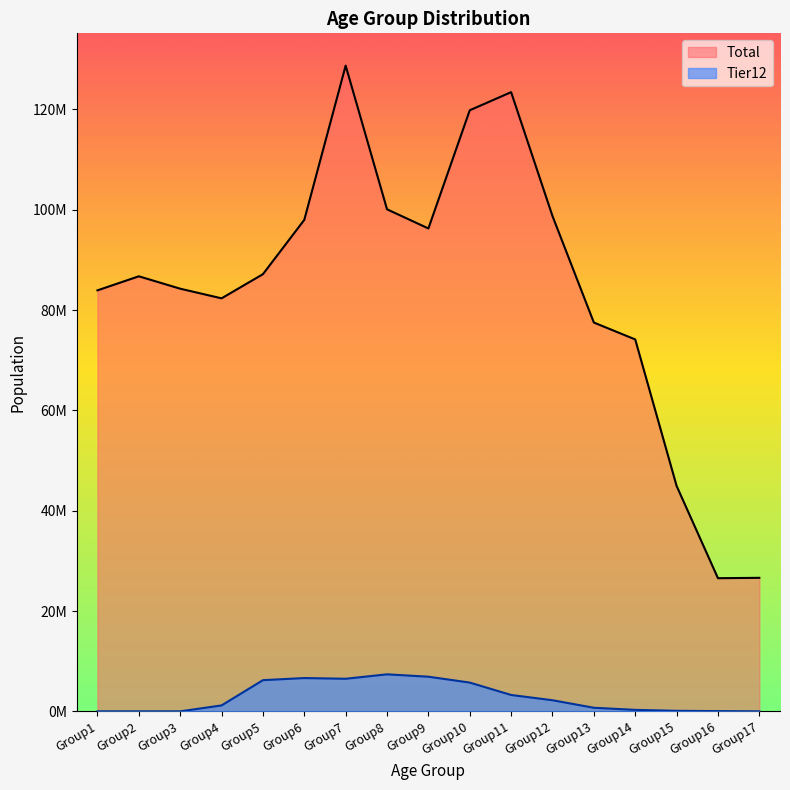

Is it true that Tier12 equals 8178550.3 at Group5?

False